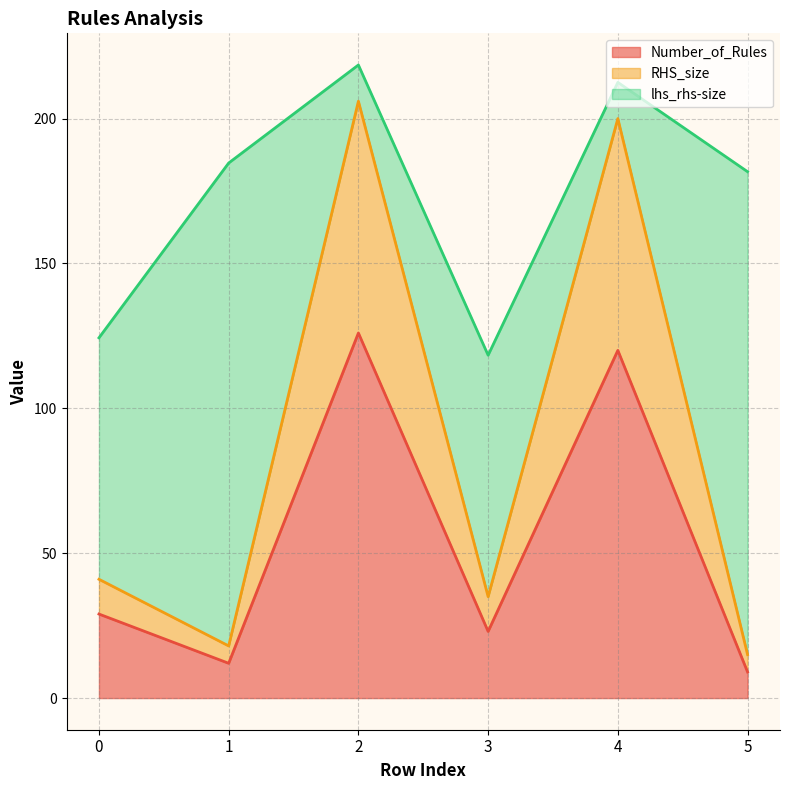

Reading left to right, list the values for the Number_of_Rules series.

29.0	12.0	126.0	23.0	120.0	9.0